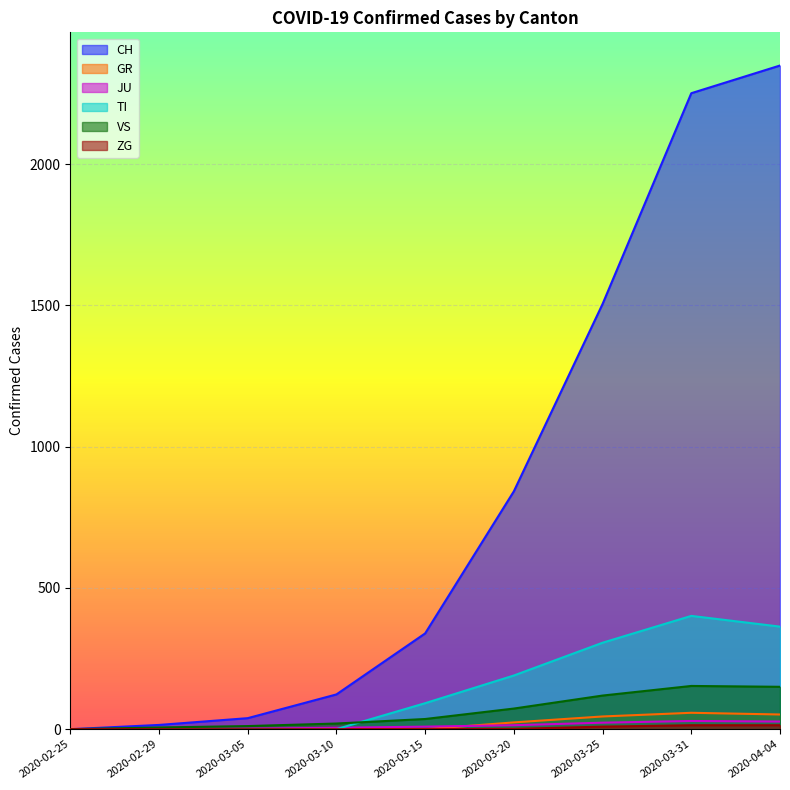

True or false: CH has a value of 786 at 2020-02-25.

False